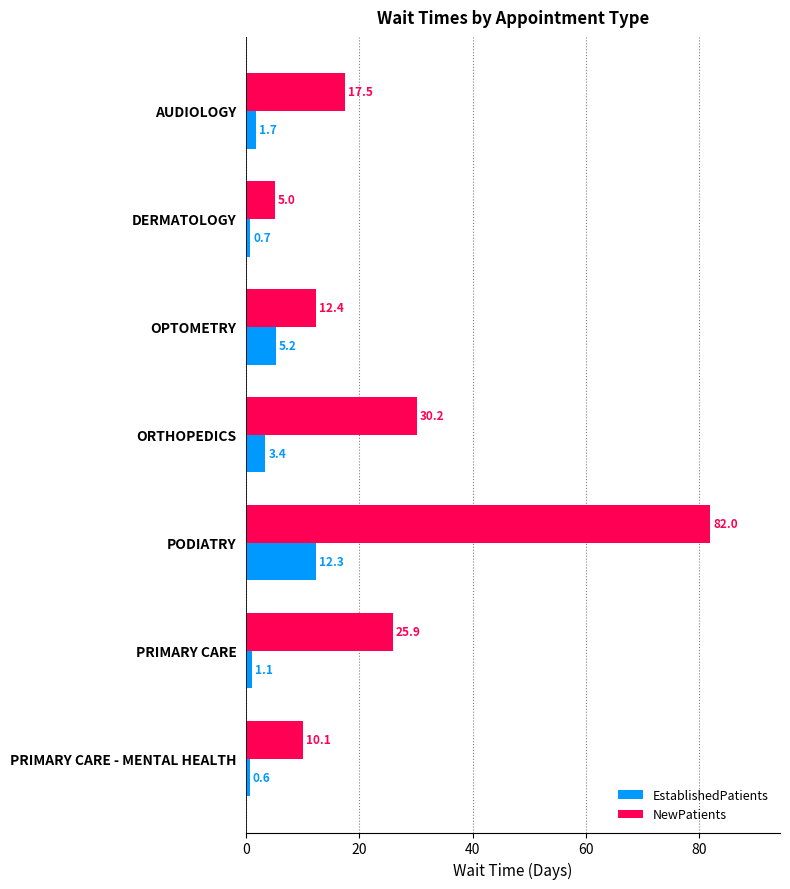

At which label does NewPatients reach its peak?

PODIATRY